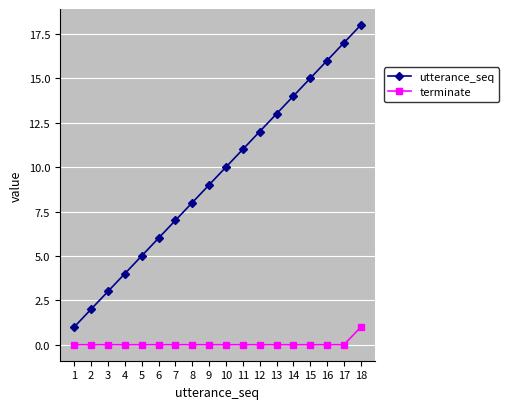

The value of terminate at 17 is -1. True or false?

False